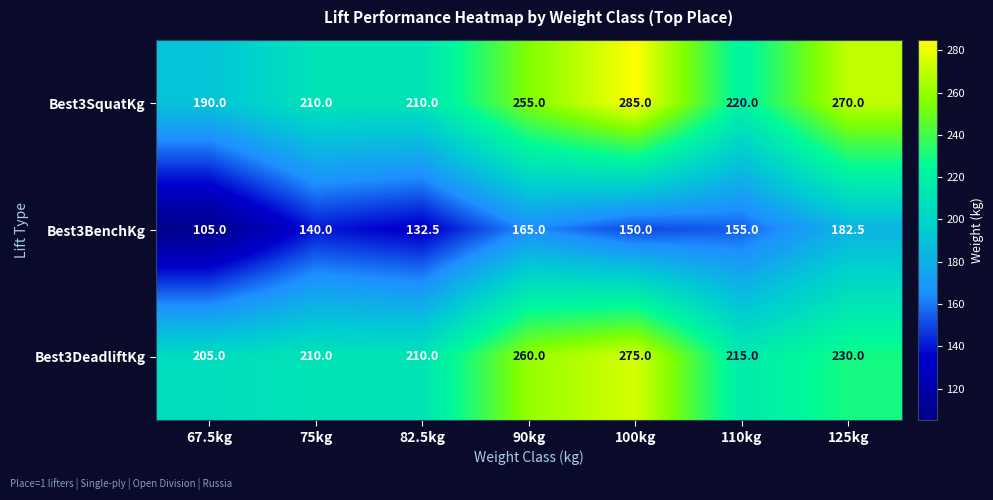

Is it true that Best3DeadliftKg equals 275.0 at 100kg?

True